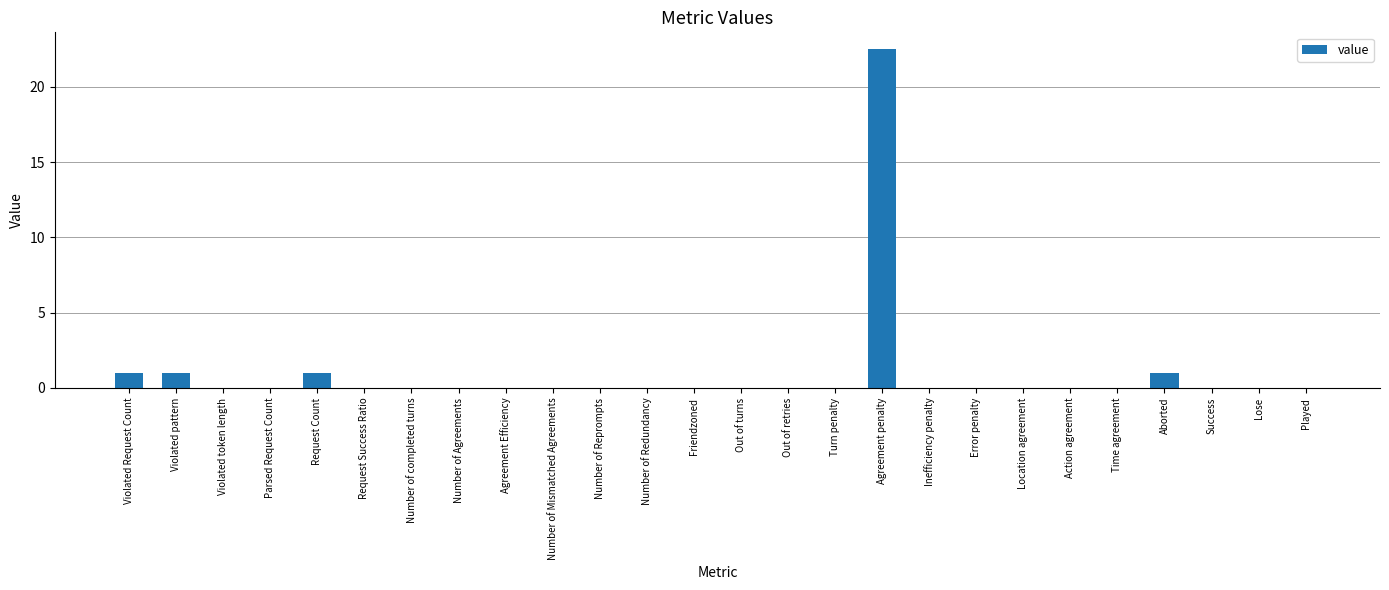

Which has a higher value, Violated Request Count or Number of Mismatched Agreements?

Violated Request Count